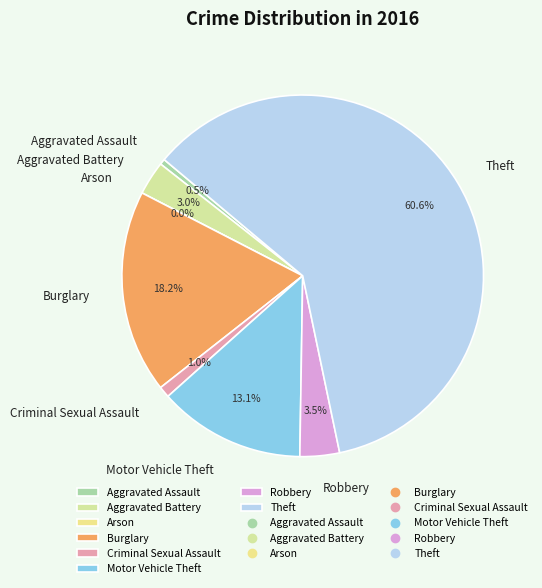

Is the sum of Arson and Aggravated Battery greater than half?

No